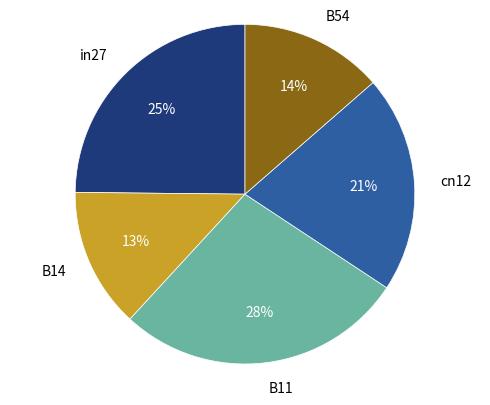

How many slices are in this pie chart?

5